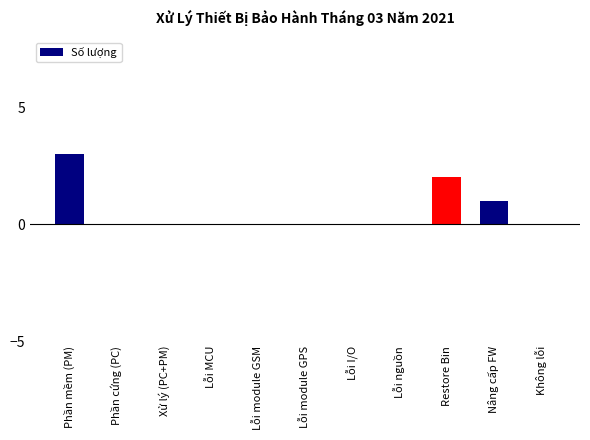

What is the change in value from Lỗi nguồn to Restore Bin?

+2